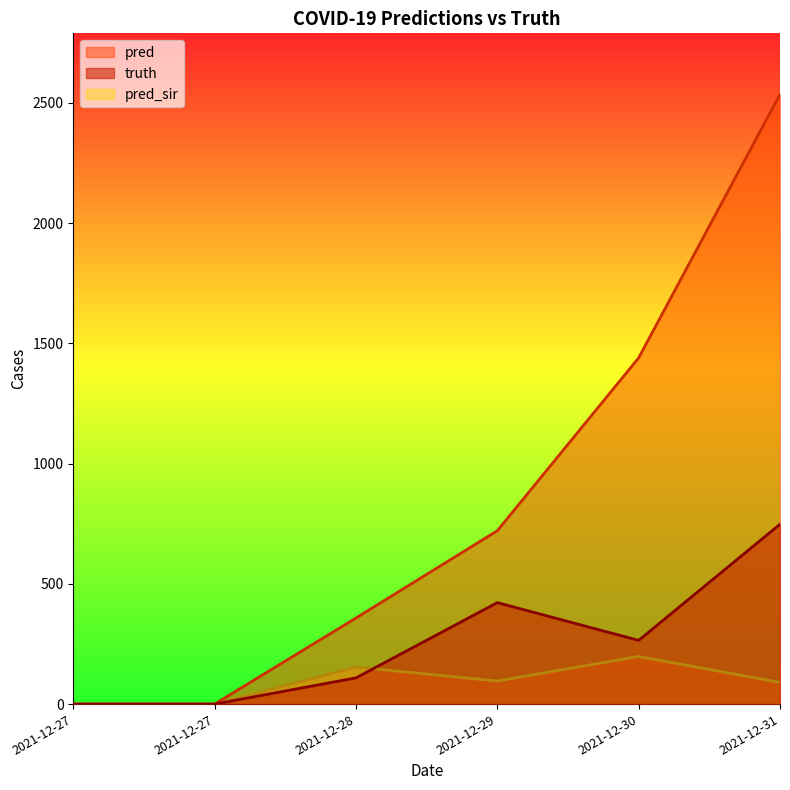

Does the chart display data point markers on the line(s)?

No